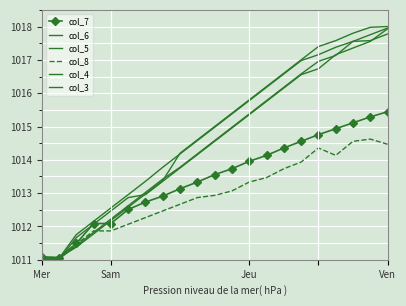

How many lines are shown in the chart?

6